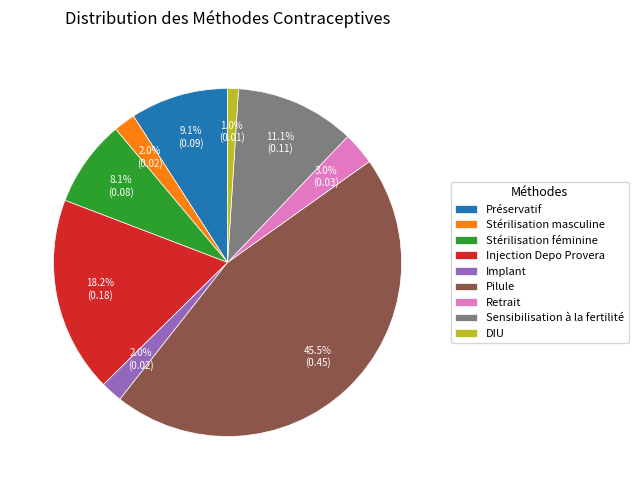

Does DIU account for over 50% of the chart?

No